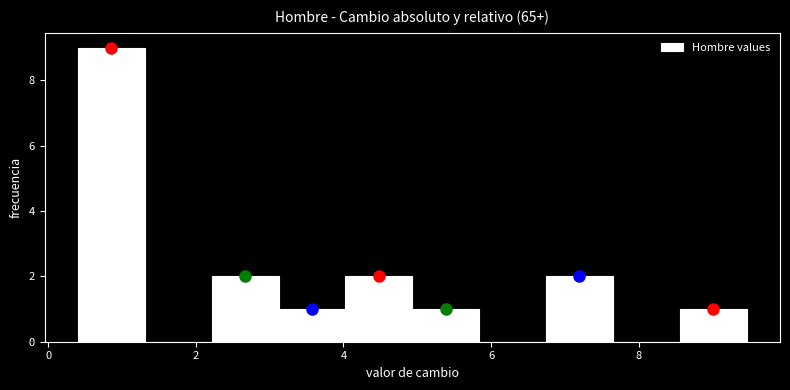

What is the height of the bar covering 3.2 to 4.0 on the x-axis? Neither the bar edges nor the heights are printed on the chart, so give them approximately, as read against the axes.

1